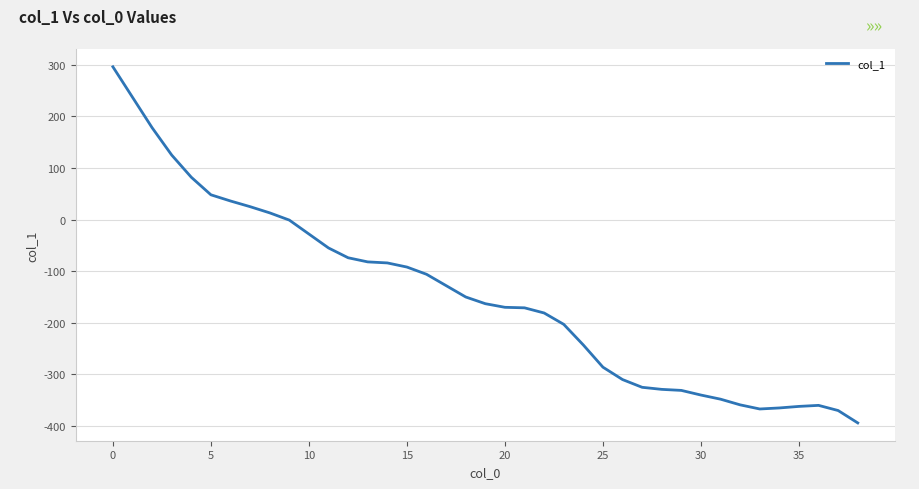

What is the minimum value shown in the chart?

-394